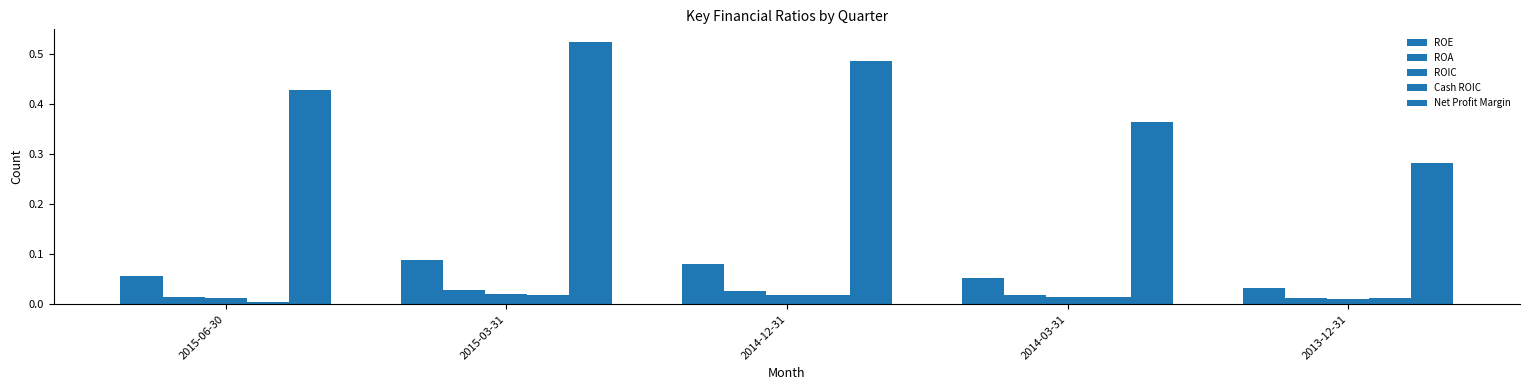

How many data points does each series have?

5